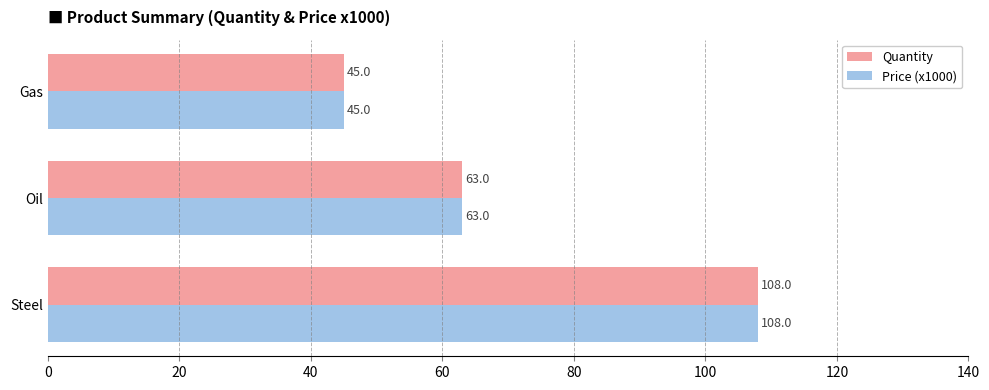

Rank the categories by Price (x1000) value from lowest to highest.

Gas, Oil, Steel